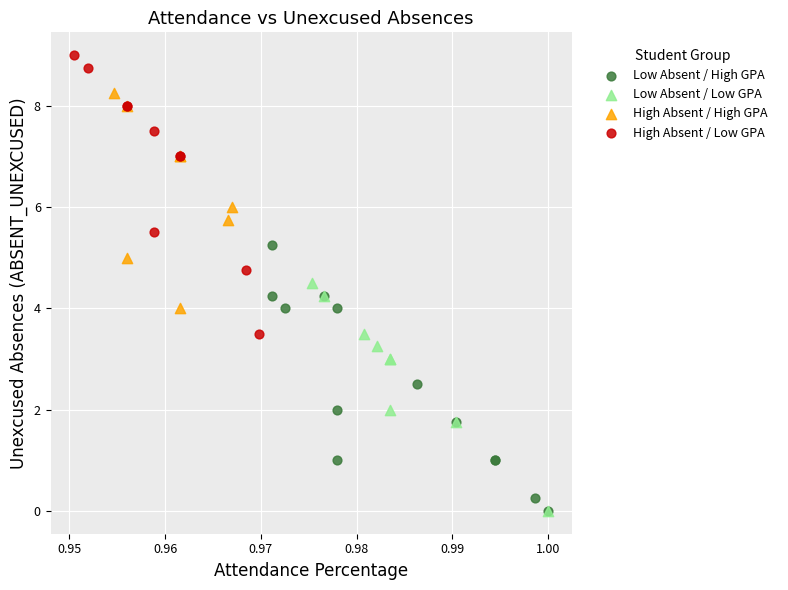

Which series reaches the maximum Y coordinate?

High Absent / Low GPA